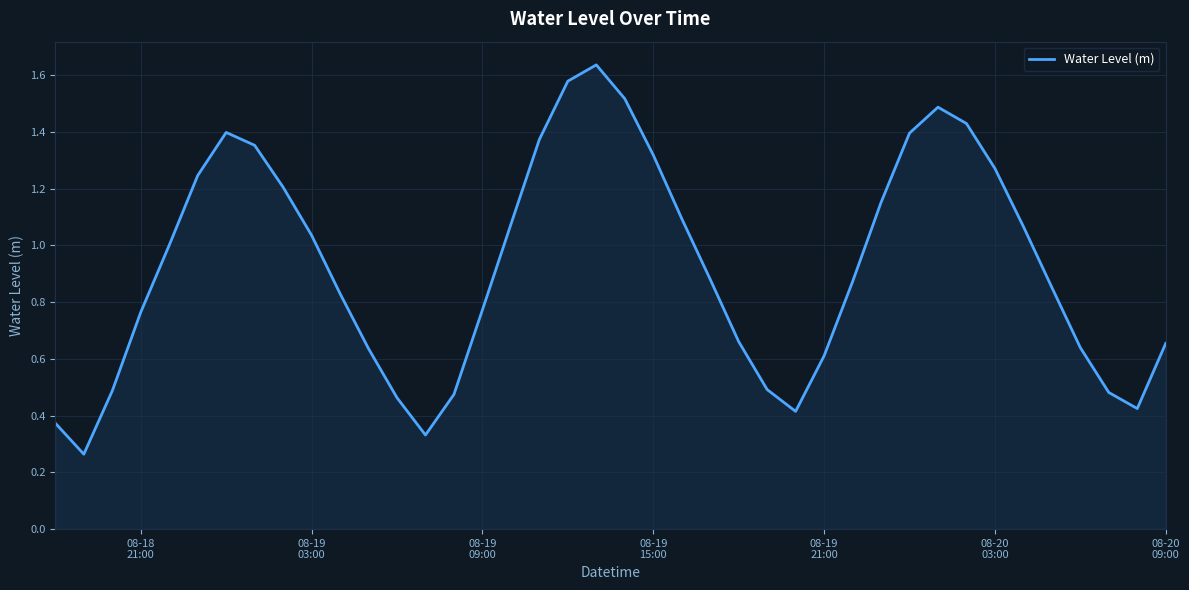

How many points are higher than both their immediate neighbors (excluding endpoints)?

3